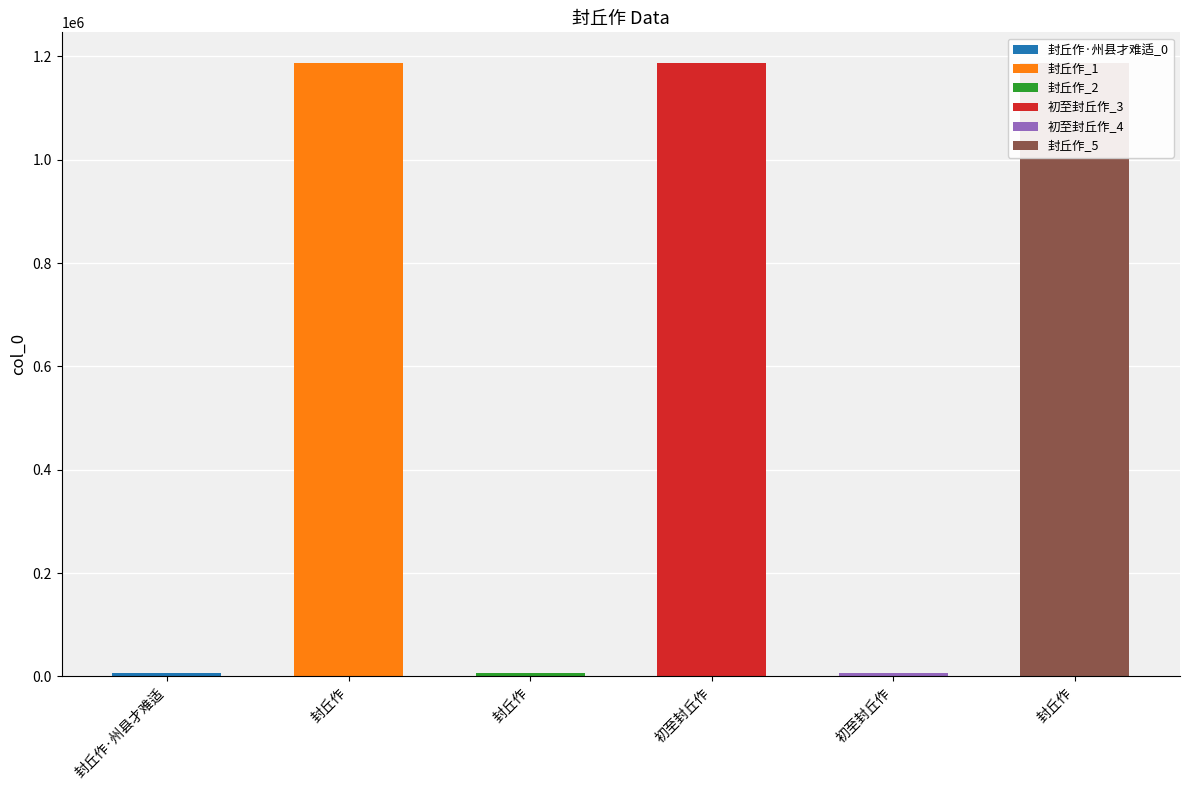

What is the difference between the maximum and second lowest values?

1180011